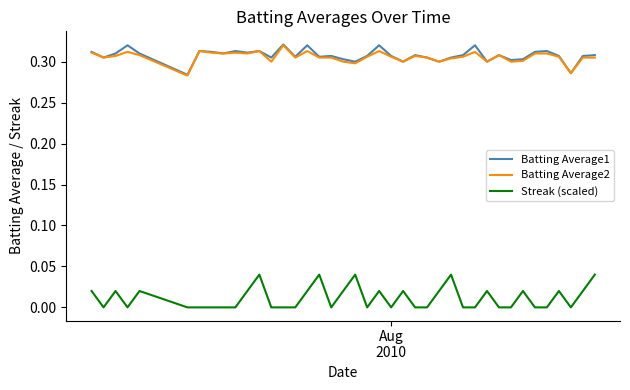

True or false: Streak (scaled) and Batting Average2 intersect in this chart.

False